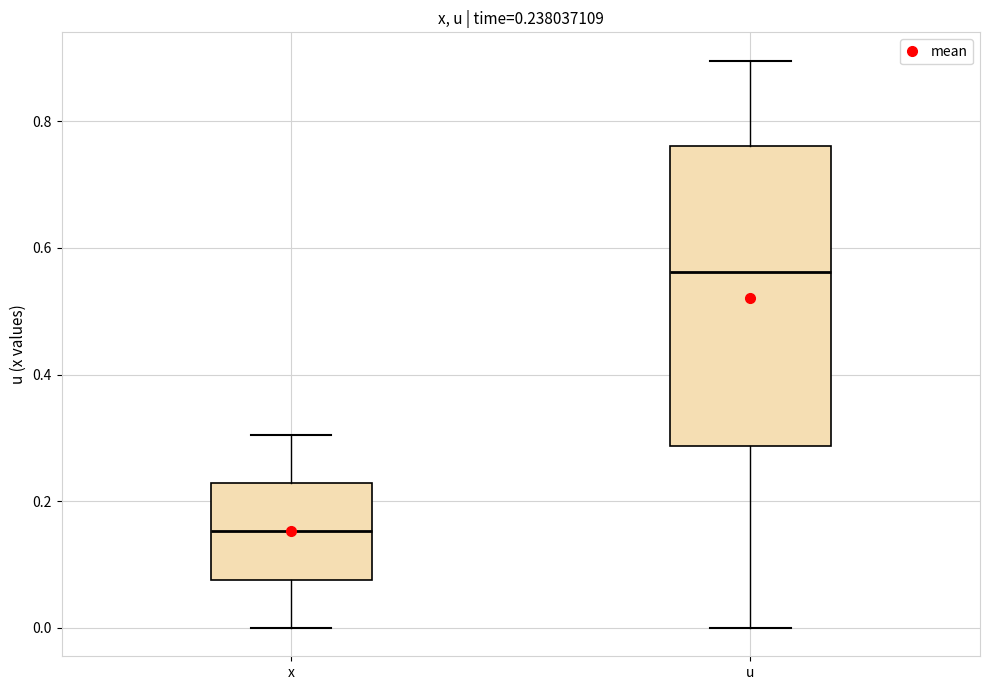

Which box's median line is the lowest?

x